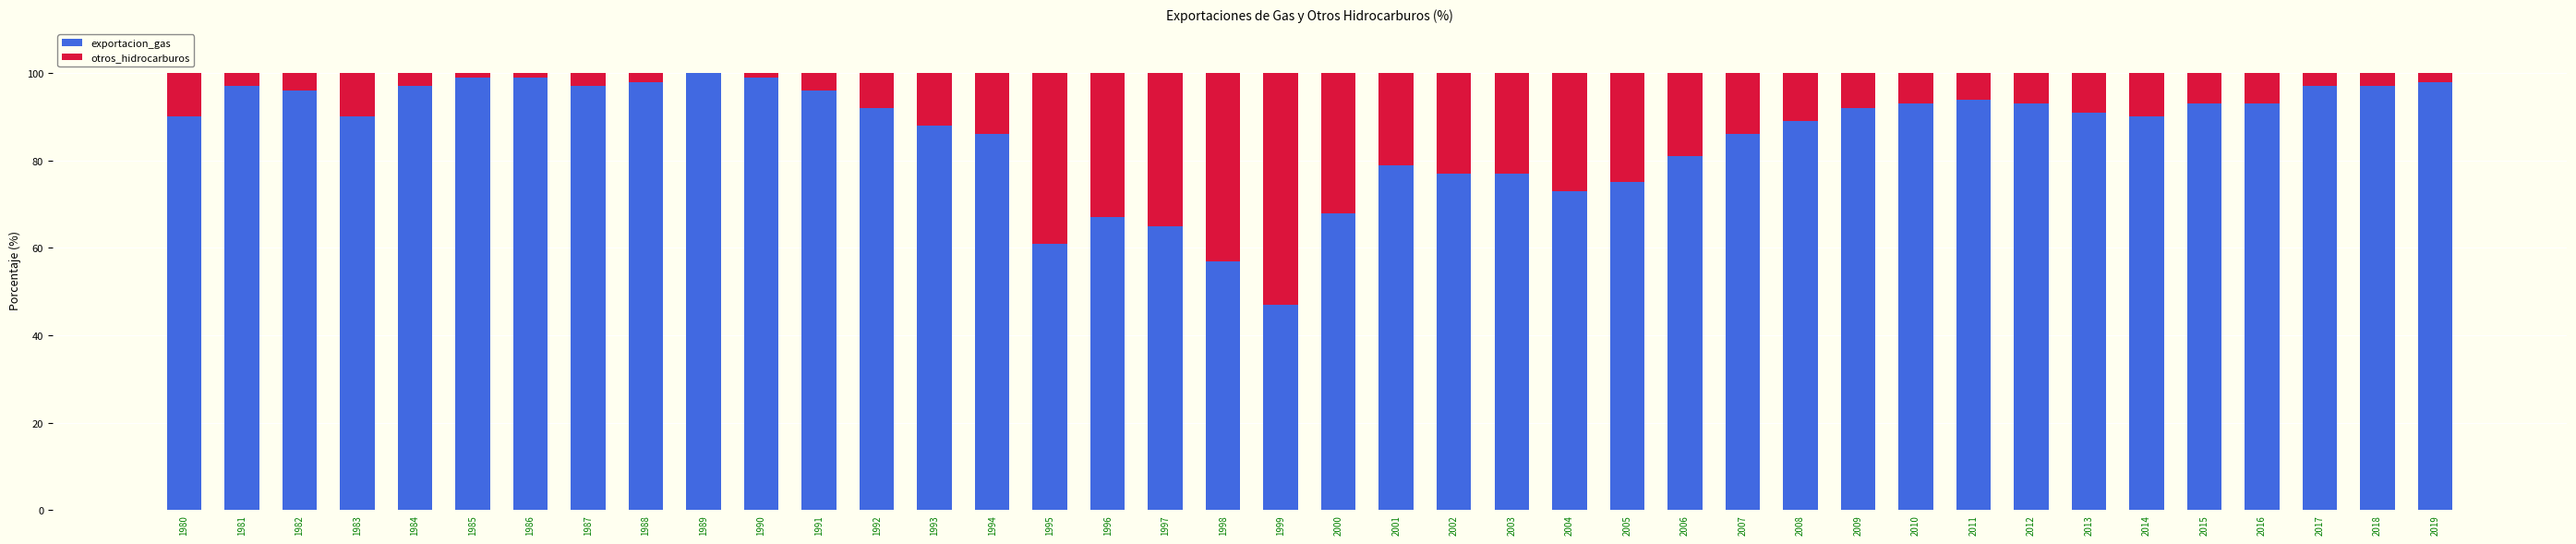

What is the highest value of the exportacion_gas series?

100